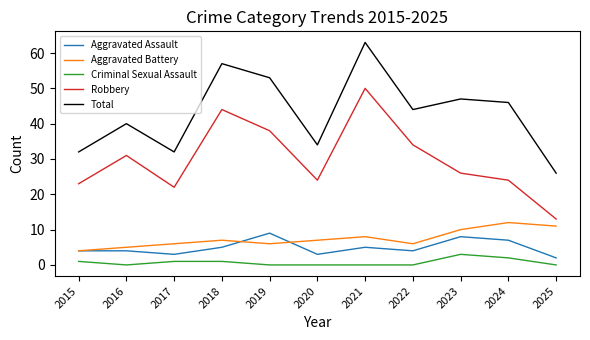

True or false: Aggravated Assault and Total cross at least once.

False